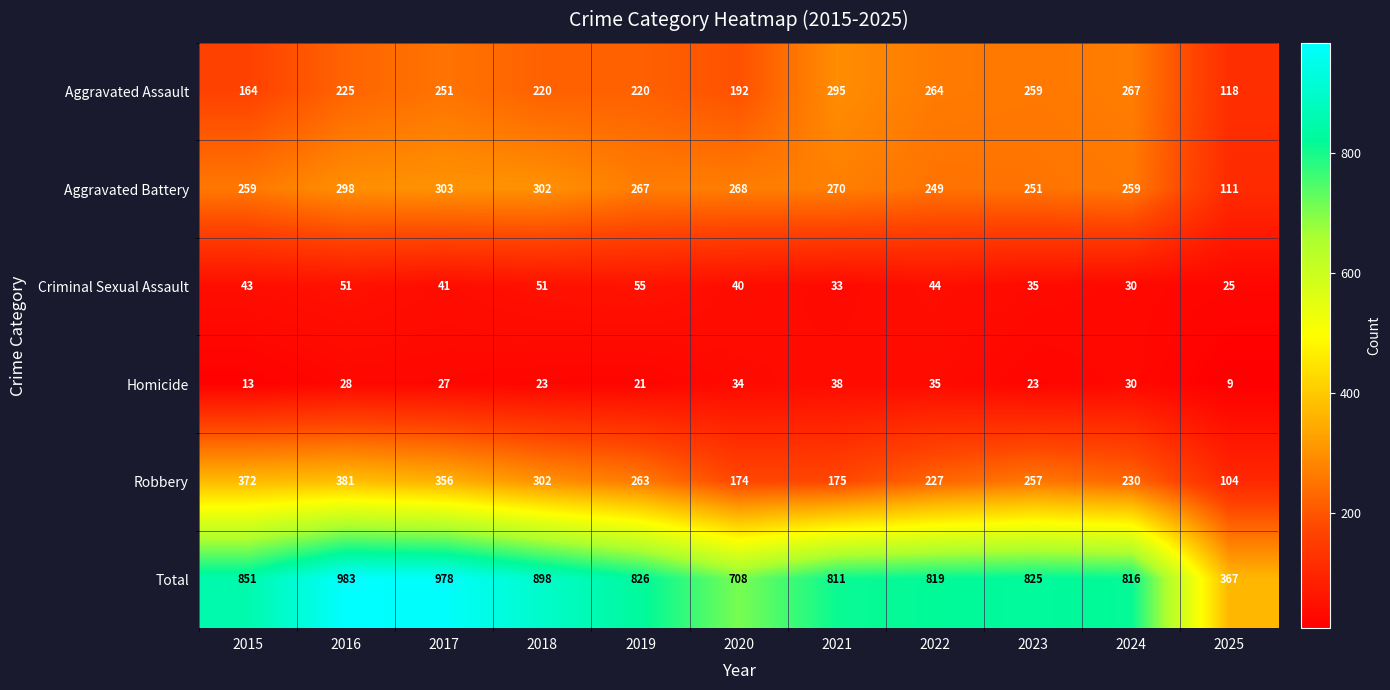

What is the total value across all series at 2016?

1966